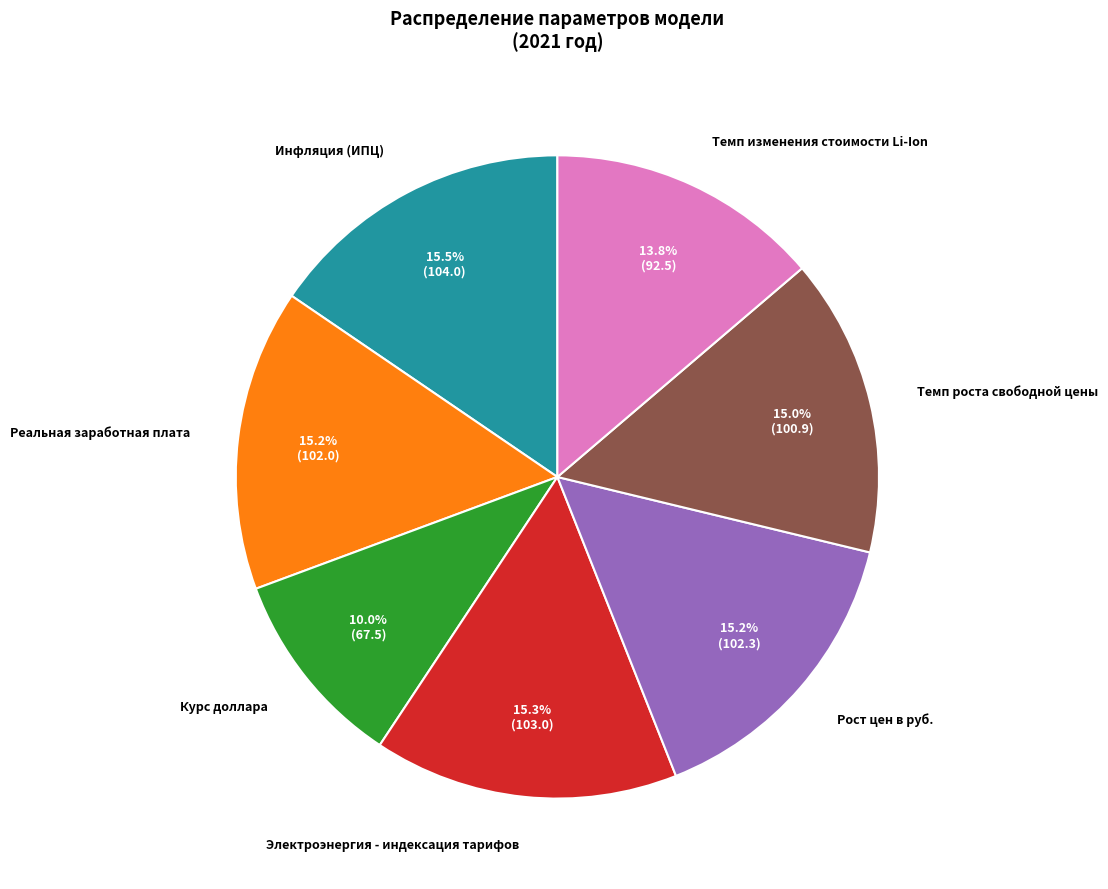

Is there a majority slice in this chart?

No